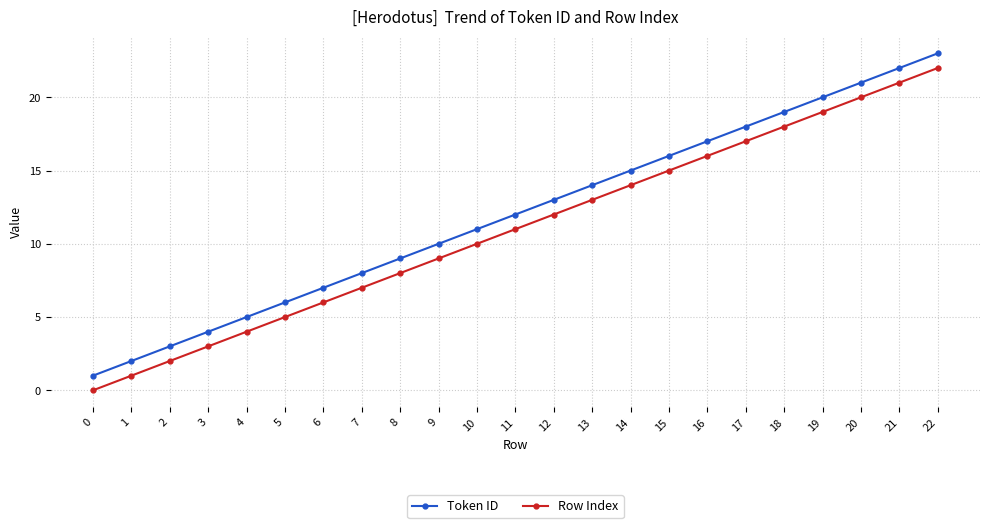

List the labels in order of Row Index value, largest first.

22, 21, 20, 19, 18, 17, 16, 15, 14, 13, 12, 11, 10, 9, 8, 7, 6, 5, 4, 3, 2, 1, 0